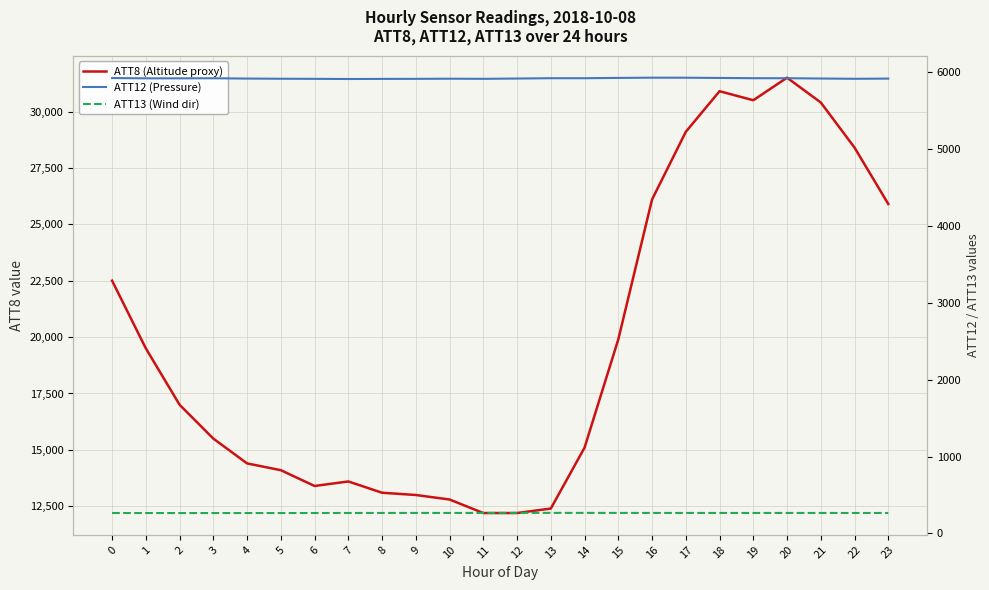

True or false: ATT8 (Altitude proxy) has a value of 30400.0 at 21.

True